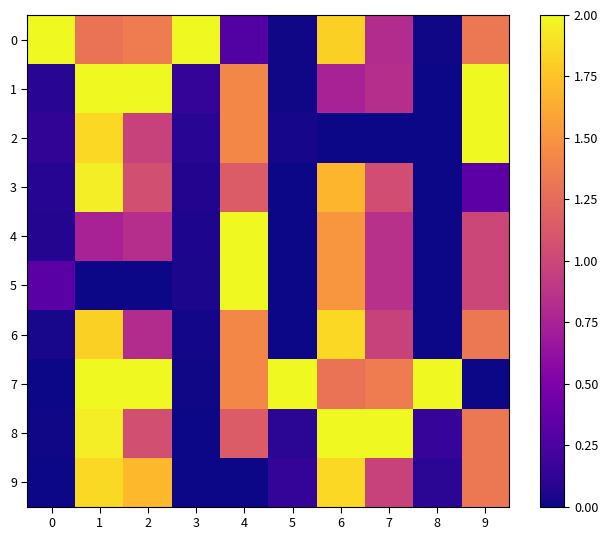

Reading left to right, extract all data points from this chart.

0: 0=2.0	1=1.3	2=1.4	3=2.0	4=0.3	5=0.0	6=1.8	7=0.8	8=0.0	9=1.3
1: 0=0.1	1=2.0	2=2.0	3=0.1	4=1.4	5=0.0	6=0.7	7=0.8	8=0.0	9=2.0
2: 0=0.1	1=1.8	2=1.0	3=0.1	4=1.4	5=0.0	6=0.0	7=0.0	8=0.0	9=2.0
3: 0=0.1	1=2.0	2=1.1	3=0.1	4=1.1	5=0.0	6=1.7	7=1.1	8=0.0	9=0.3
4: 0=0.1	1=0.7	2=0.8	3=0.0	4=2.0	5=0.0	6=1.5	7=0.8	8=0.0	9=1.0
5: 0=0.3	1=0.0	2=0.0	3=0.0	4=2.0	5=0.0	6=1.5	7=0.8	8=0.0	9=1.0
6: 0=0.0	1=1.8	2=0.8	3=0.0	4=1.4	5=0.0	6=1.8	7=1.0	8=0.0	9=1.3
7: 0=0.0	1=2.0	2=2.0	3=0.0	4=1.4	5=2.0	6=1.3	7=1.4	8=2.0	9=0.0
8: 0=0.0	1=2.0	2=1.1	3=0.0	4=1.1	5=0.1	6=2.0	7=2.0	8=0.2	9=1.3
9: 0=0.0	1=1.9	2=1.7	3=0.0	4=0.0	5=0.1	6=1.8	7=1.0	8=0.1	9=1.3